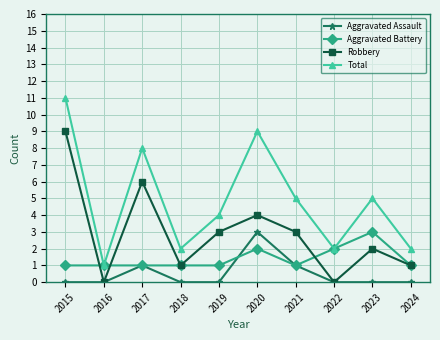

How many categories are shown in the chart?

10